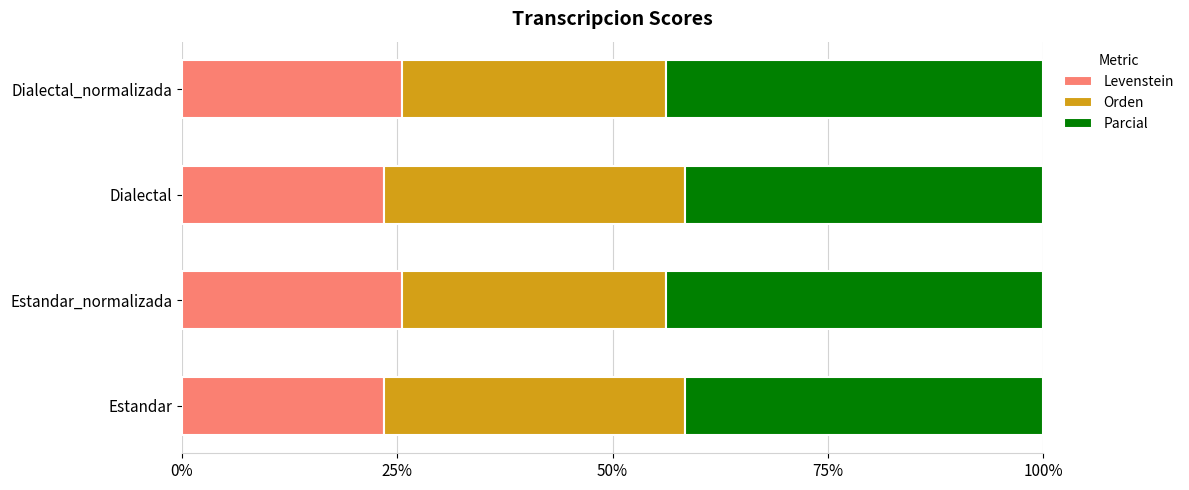

What is the total value across all series at Dialectal?

100.0